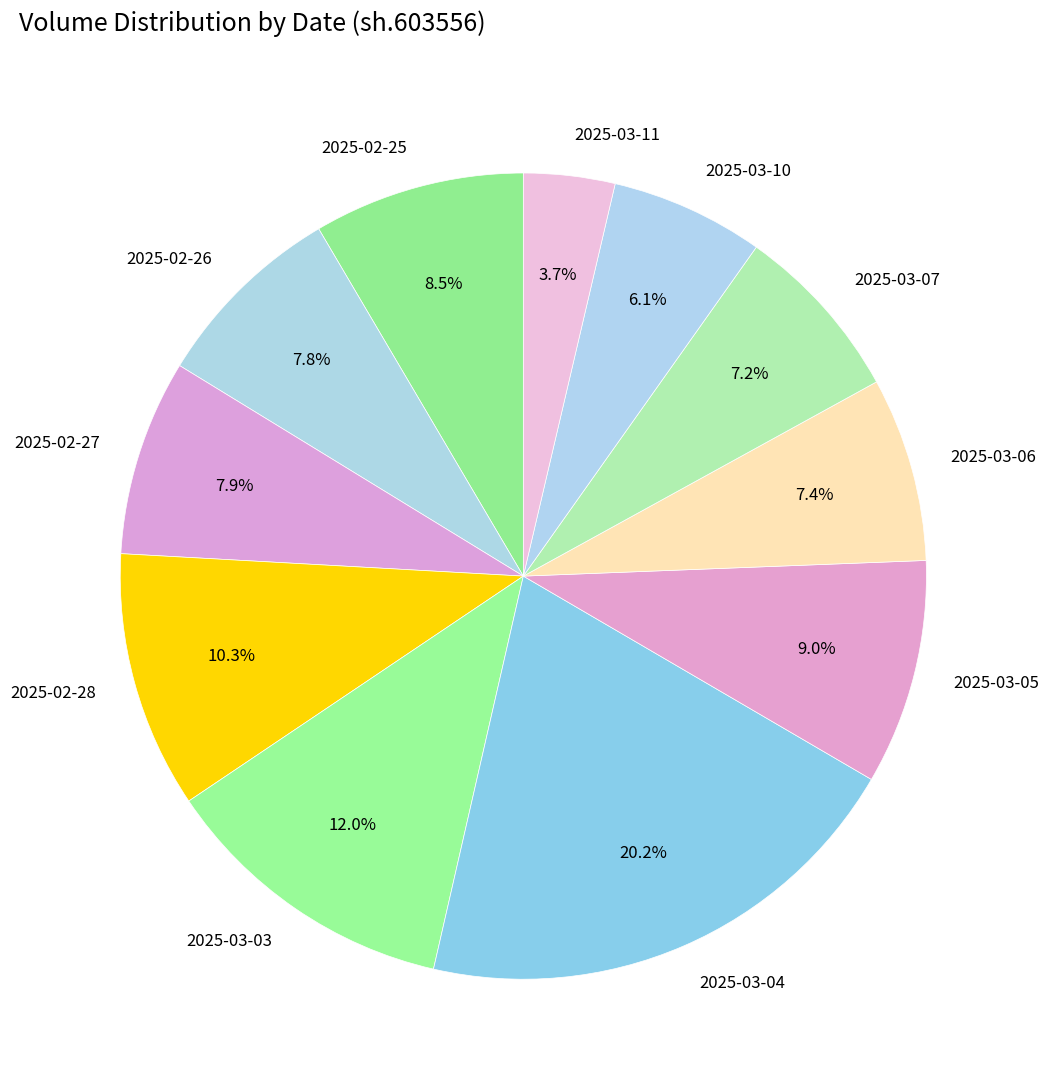

To the nearest percent, what percentage of the pie is 2025-02-27?

8%